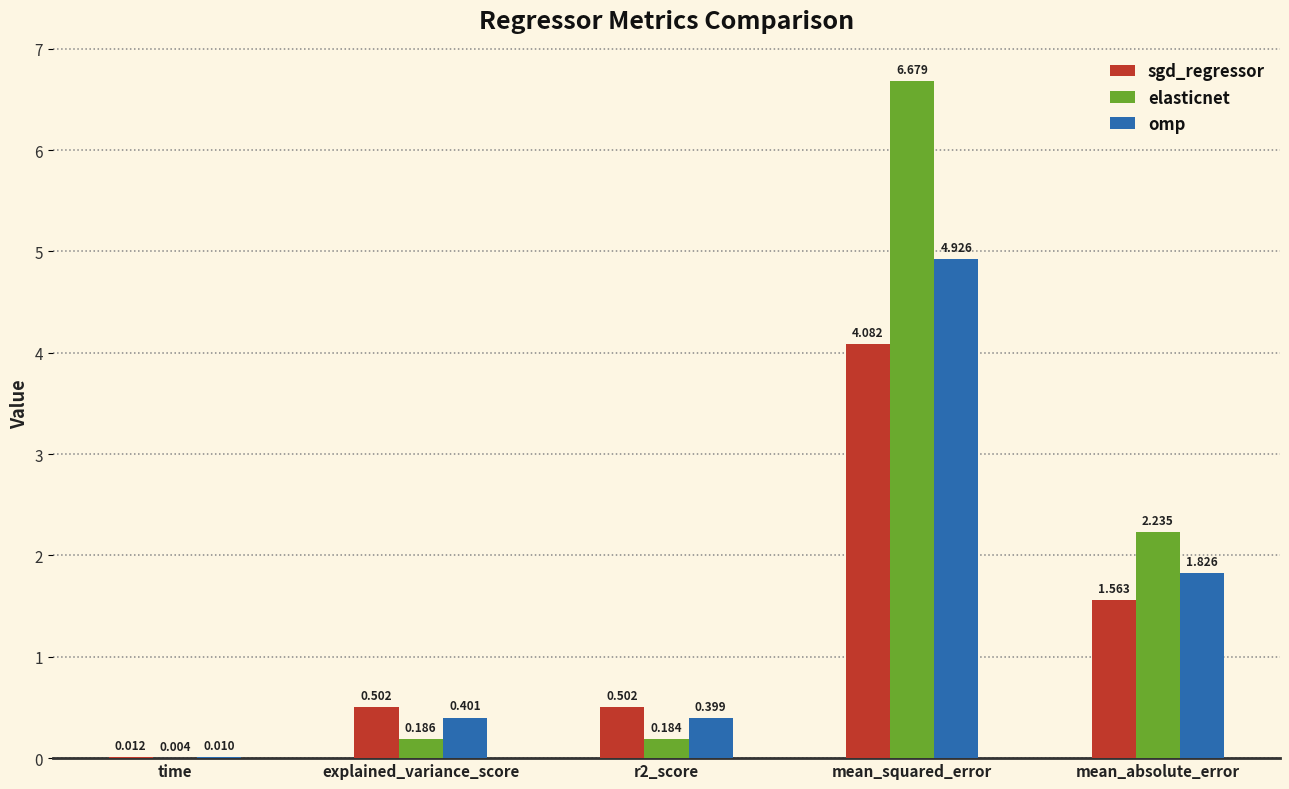

Between time and explained_variance_score, which series saw the biggest shift?

sgd_regressor